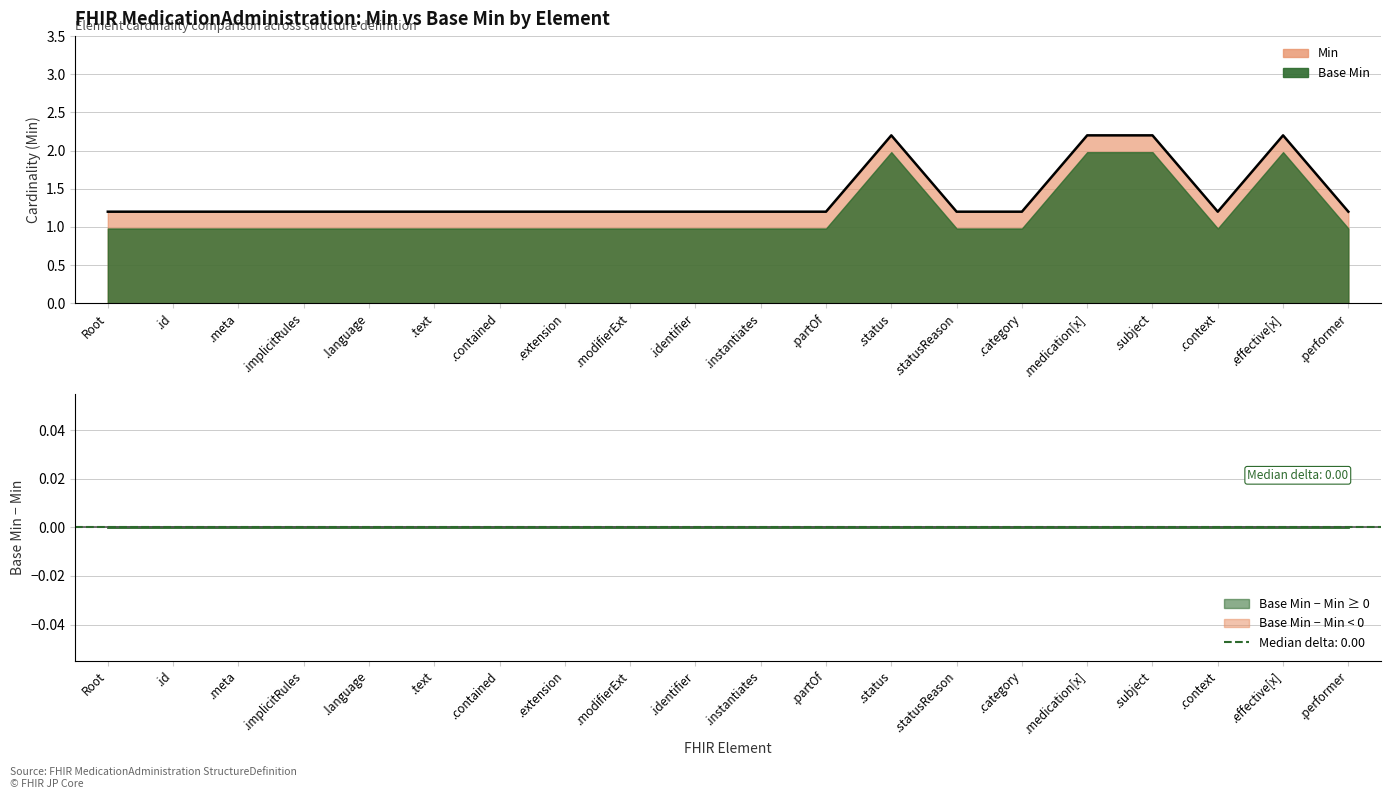

What is the average value?

1.4